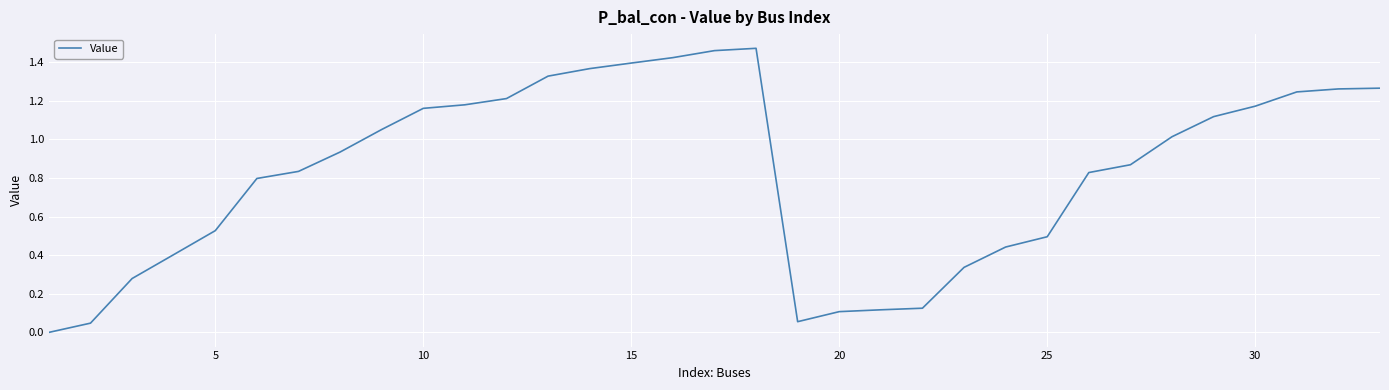

Count the number of categories in the chart.

33